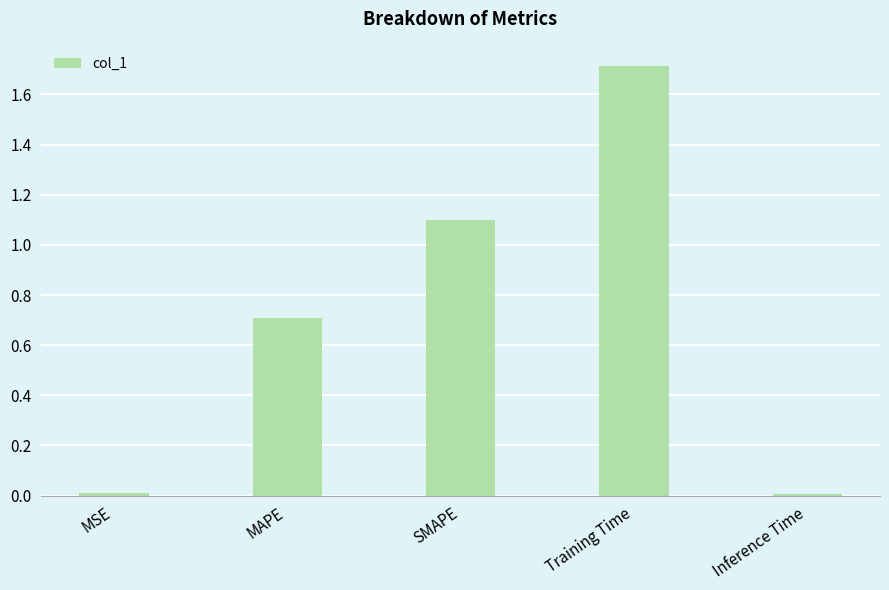

The chart shows a value of 1.0 at Training Time. True or false?

False